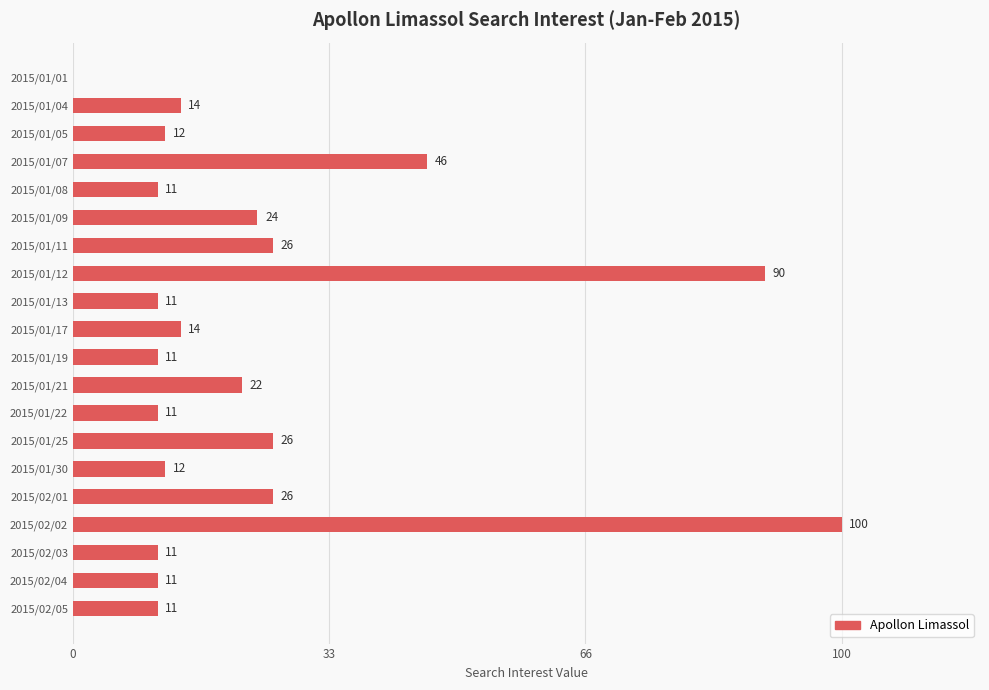

Reading top to bottom, what are all the values shown in this chart?

2015/01/01=0	2015/01/04=14	2015/01/05=12	2015/01/07=46	2015/01/08=11	2015/01/09=24	2015/01/11=26	2015/01/12=90	2015/01/13=11	2015/01/17=14	2015/01/19=11	2015/01/21=22	2015/01/22=11	2015/01/25=26	2015/01/30=12	2015/02/01=26	2015/02/02=100	2015/02/03=11	2015/02/04=11	2015/02/05=11